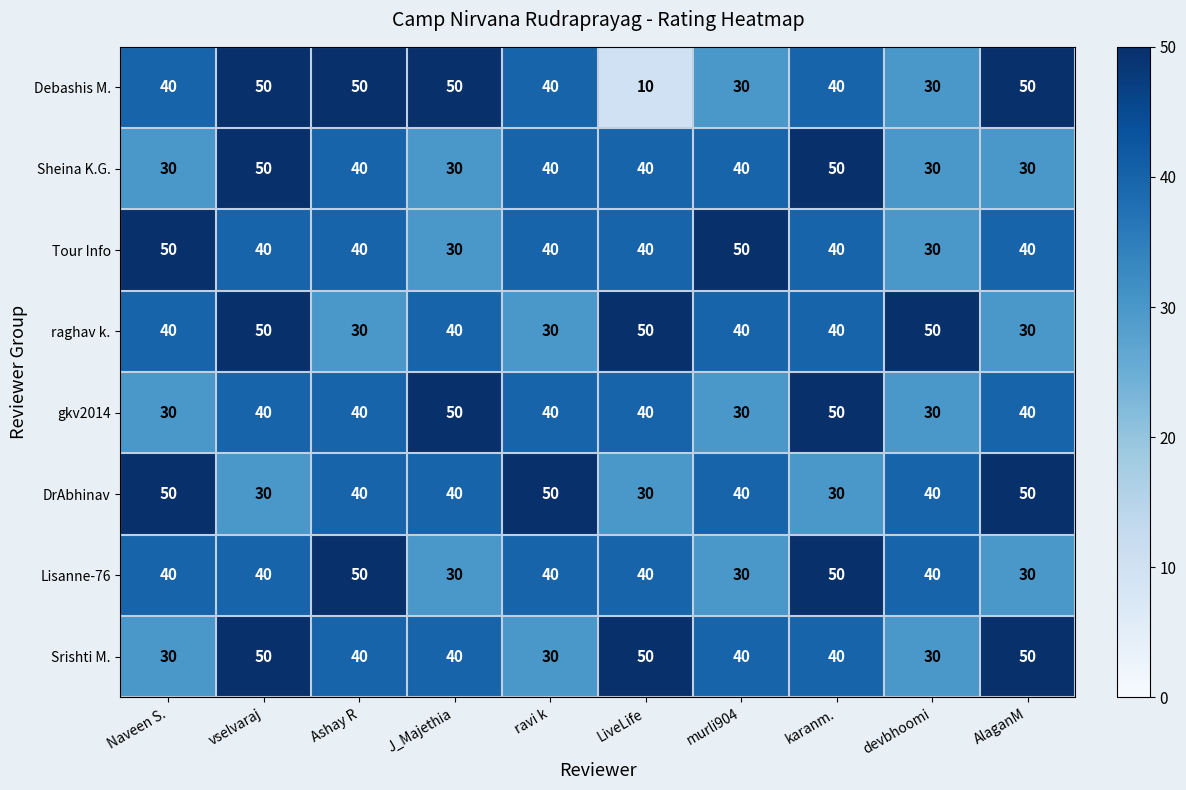

Count the number of categories in the chart.

10